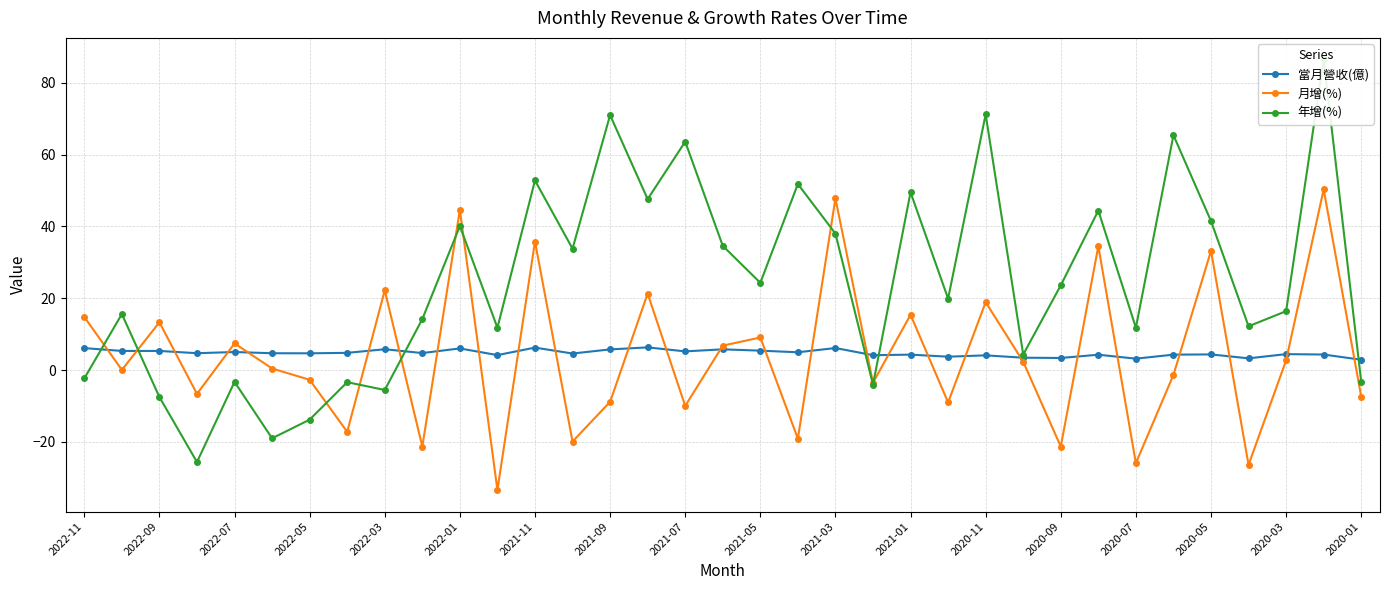

What is the minimum value for 當月營收(億)?

2.9